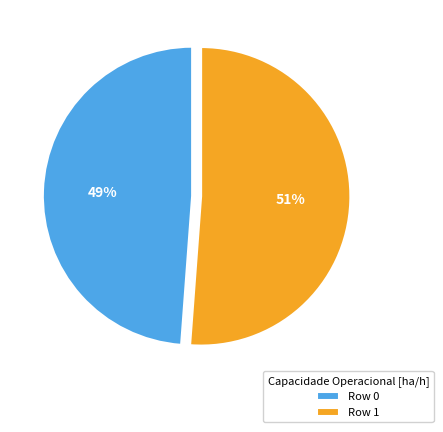

Is the sum of Row 0 and Row 1 greater than half?

Yes